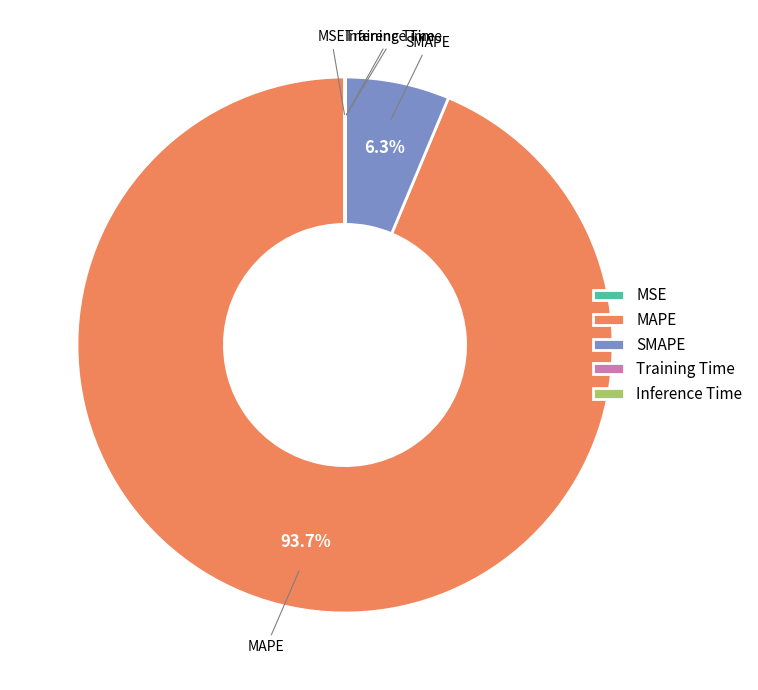

Is the sum of SMAPE and MAPE greater than half?

Yes